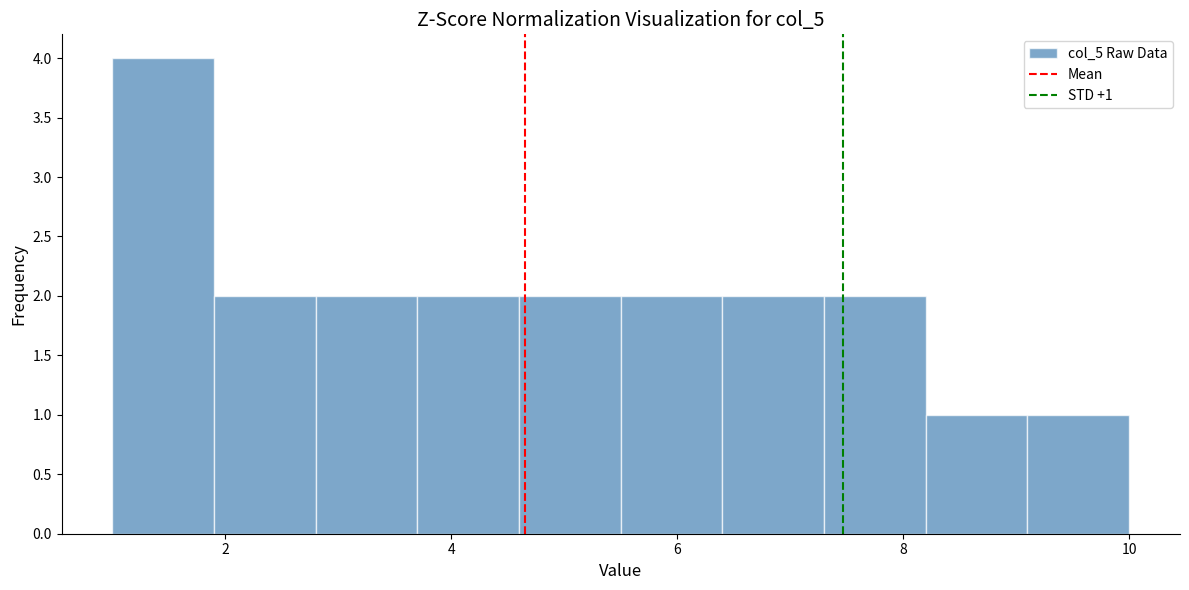

Which range on the x-axis has the tallest bar?

1.0 to 1.9